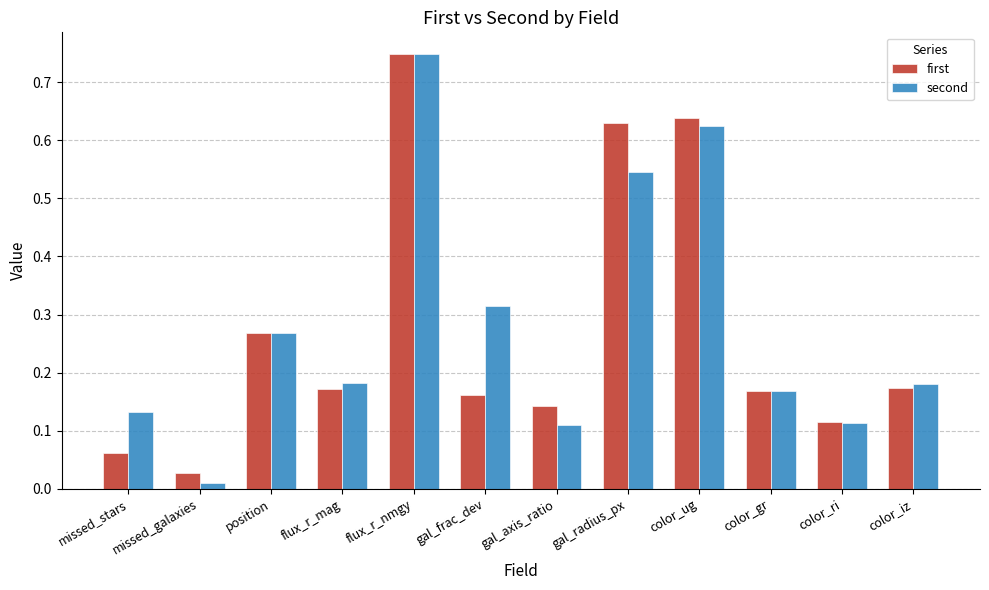

The second series shows 0.1 at position. True or false?

False